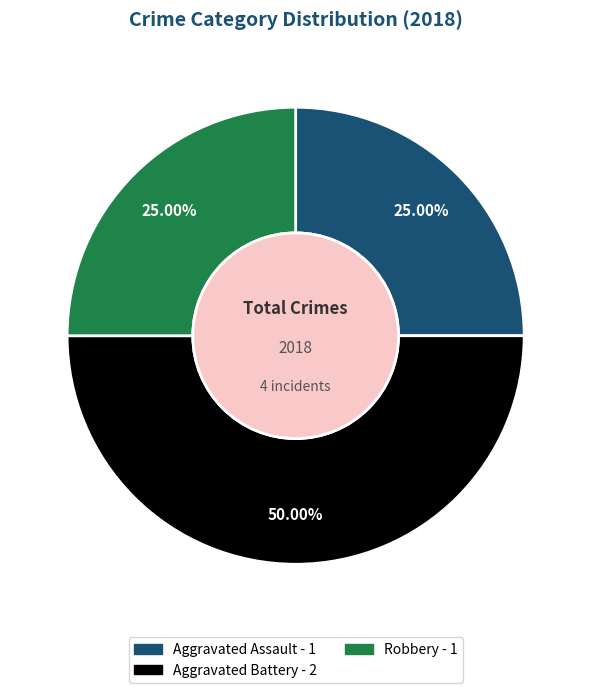

Is it true that Aggravated Battery is 36% of the pie?

False